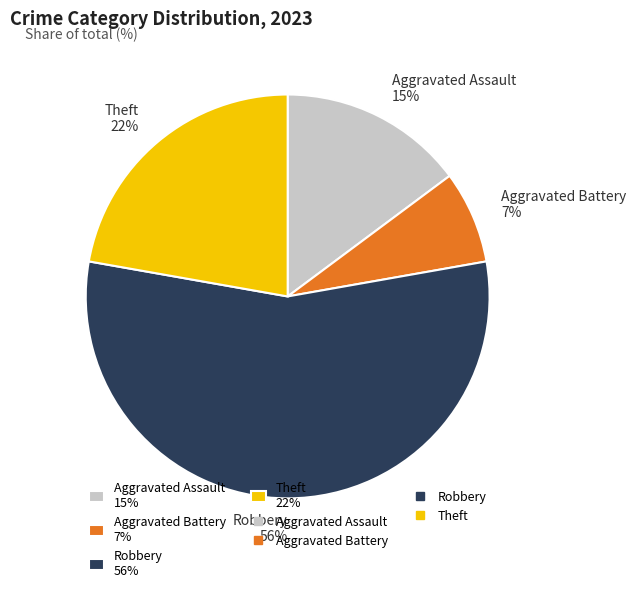

True or false: Aggravated Battery 7% accounts for 1% of the total.

False